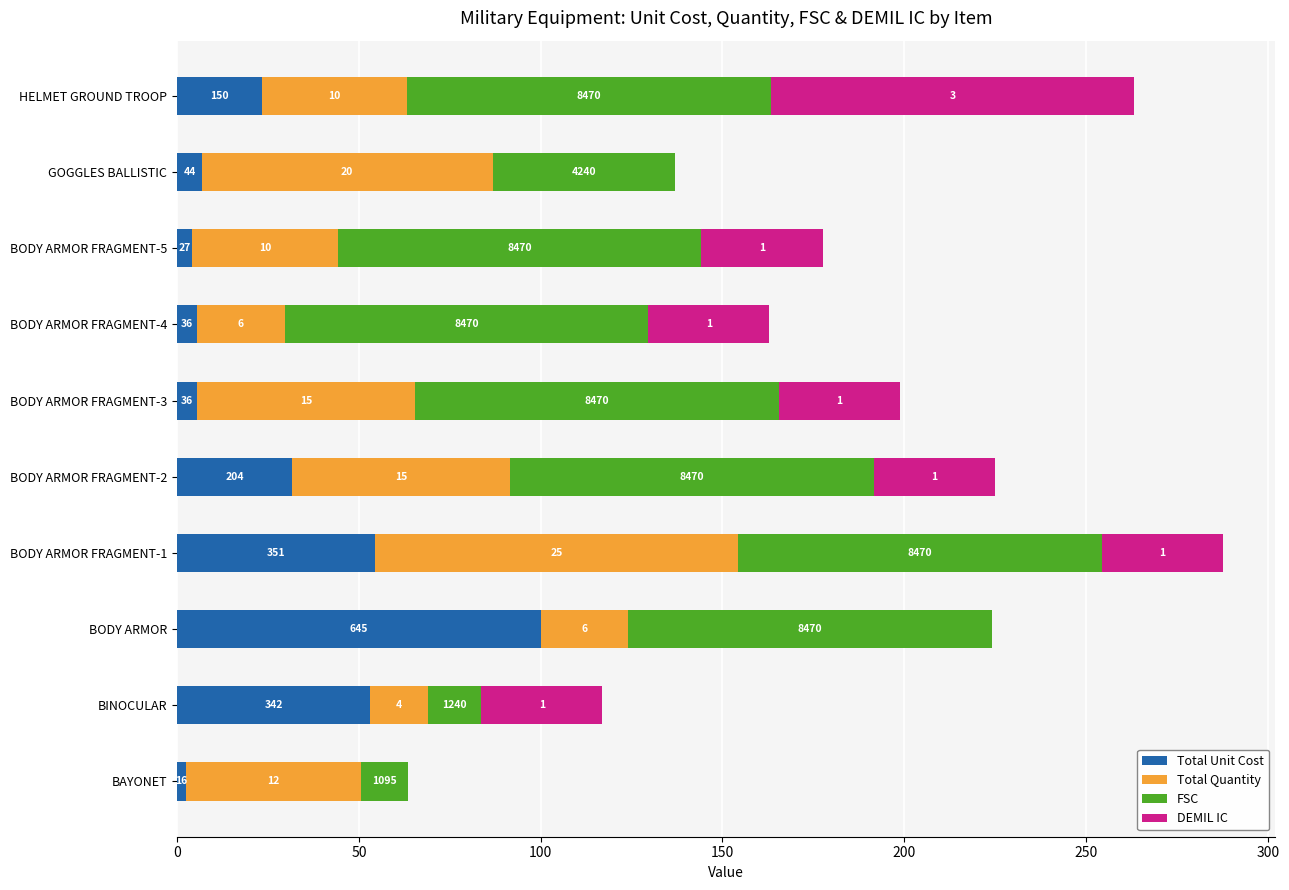

What are all the series names shown in the legend?

Total Unit Cost, Total Quantity, FSC, DEMIL IC